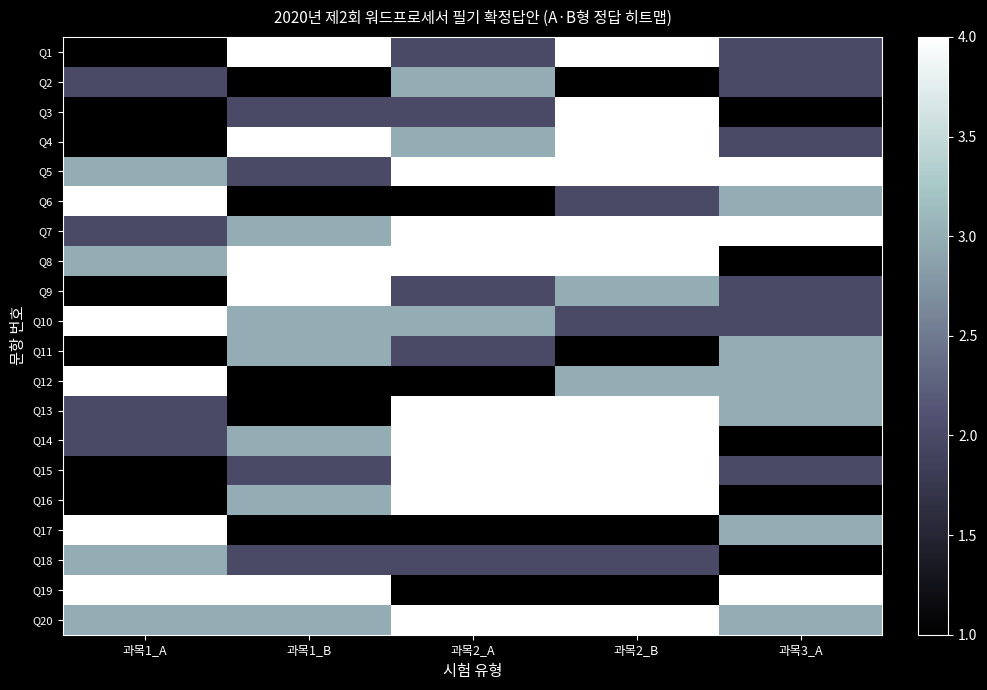

Reading left to right, list all the values displayed in this chart.

Q1: 과목1_A=1	과목1_B=4	과목2_A=2	과목2_B=4	과목3_A=2
Q2: 과목1_A=2	과목1_B=1	과목2_A=3	과목2_B=1	과목3_A=2
Q3: 과목1_A=1	과목1_B=2	과목2_A=2	과목2_B=4	과목3_A=1
Q4: 과목1_A=1	과목1_B=4	과목2_A=3	과목2_B=4	과목3_A=2
Q5: 과목1_A=3	과목1_B=2	과목2_A=4	과목2_B=4	과목3_A=4
Q6: 과목1_A=4	과목1_B=1	과목2_A=1	과목2_B=2	과목3_A=3
Q7: 과목1_A=2	과목1_B=3	과목2_A=4	과목2_B=4	과목3_A=4
Q8: 과목1_A=3	과목1_B=4	과목2_A=4	과목2_B=4	과목3_A=1
Q9: 과목1_A=1	과목1_B=4	과목2_A=2	과목2_B=3	과목3_A=2
Q10: 과목1_A=4	과목1_B=3	과목2_A=3	과목2_B=2	과목3_A=2
Q11: 과목1_A=1	과목1_B=3	과목2_A=2	과목2_B=1	과목3_A=3
Q12: 과목1_A=4	과목1_B=1	과목2_A=1	과목2_B=3	과목3_A=3
Q13: 과목1_A=2	과목1_B=1	과목2_A=4	과목2_B=4	과목3_A=3
Q14: 과목1_A=2	과목1_B=3	과목2_A=4	과목2_B=4	과목3_A=1
Q15: 과목1_A=1	과목1_B=2	과목2_A=4	과목2_B=4	과목3_A=2
Q16: 과목1_A=1	과목1_B=3	과목2_A=4	과목2_B=4	과목3_A=1
Q17: 과목1_A=4	과목1_B=1	과목2_A=1	과목2_B=1	과목3_A=3
Q18: 과목1_A=3	과목1_B=2	과목2_A=2	과목2_B=2	과목3_A=1
Q19: 과목1_A=4	과목1_B=4	과목2_A=1	과목2_B=1	과목3_A=4
Q20: 과목1_A=3	과목1_B=3	과목2_A=4	과목2_B=4	과목3_A=3